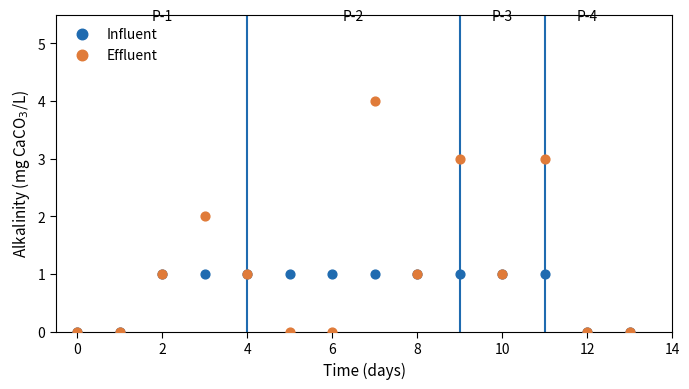

Which series has the largest Y range (max minus min)?

Effluent